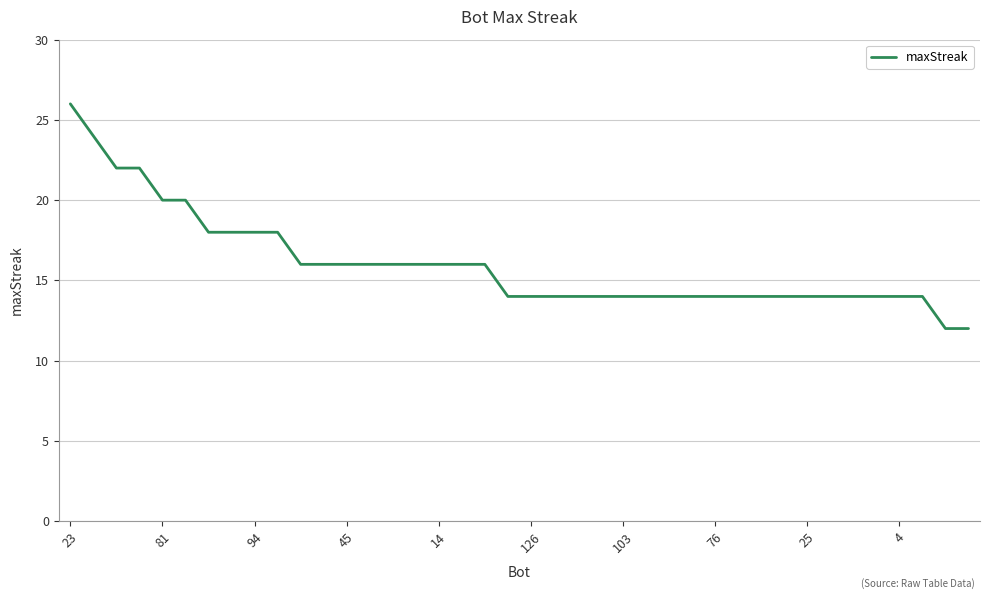

What is the minimum value shown in the chart?

12